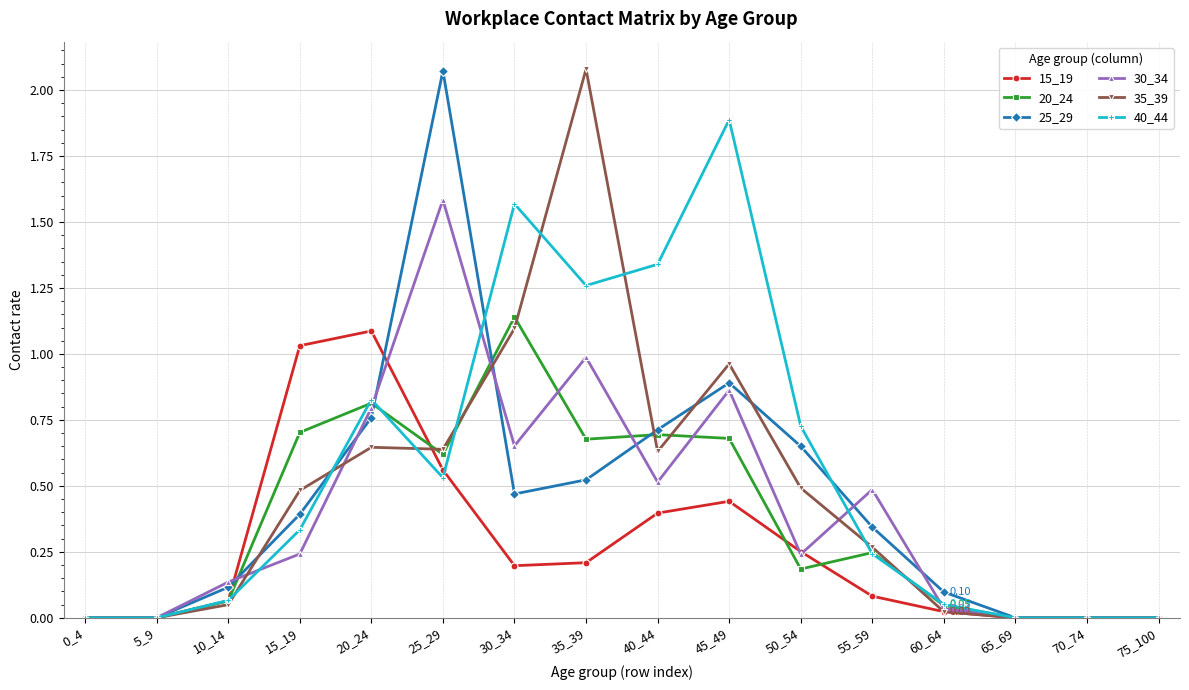

Which series has the largest total across all categories?

40_44